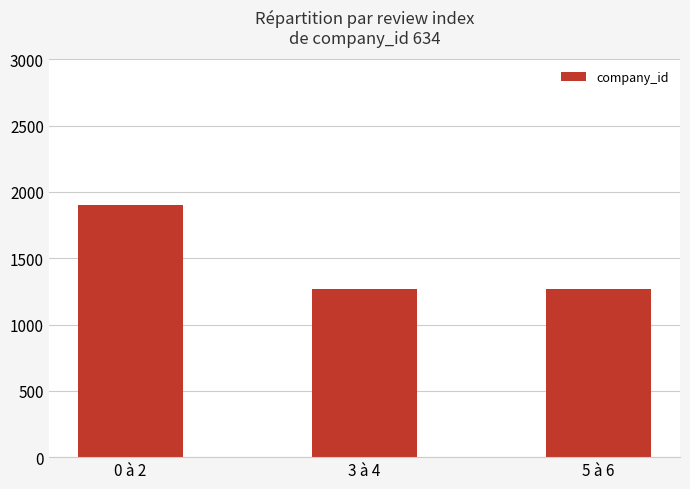

Approximately how many times larger is the value at 5 à 6 compared to 3 à 4?

1.0